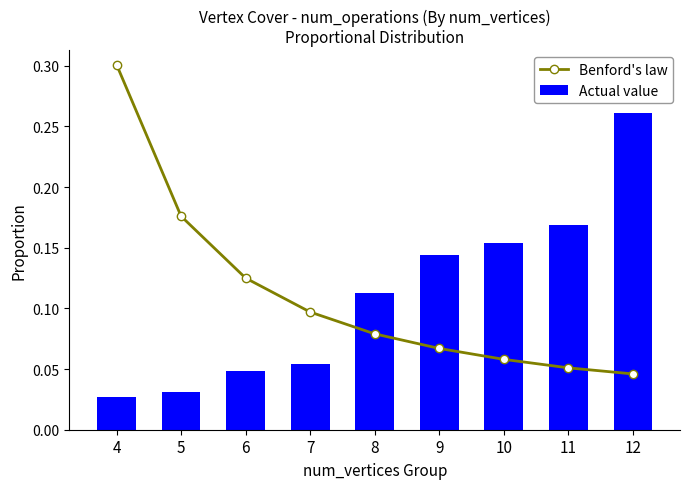

Is the value of Benford's law at 8 greater than the value of Actual value at 7?

Yes